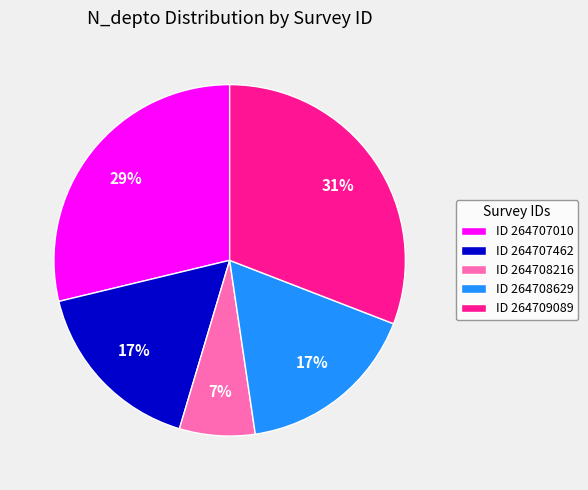

Do ID 264708216 and ID 264709089 together represent more than half of the pie?

No